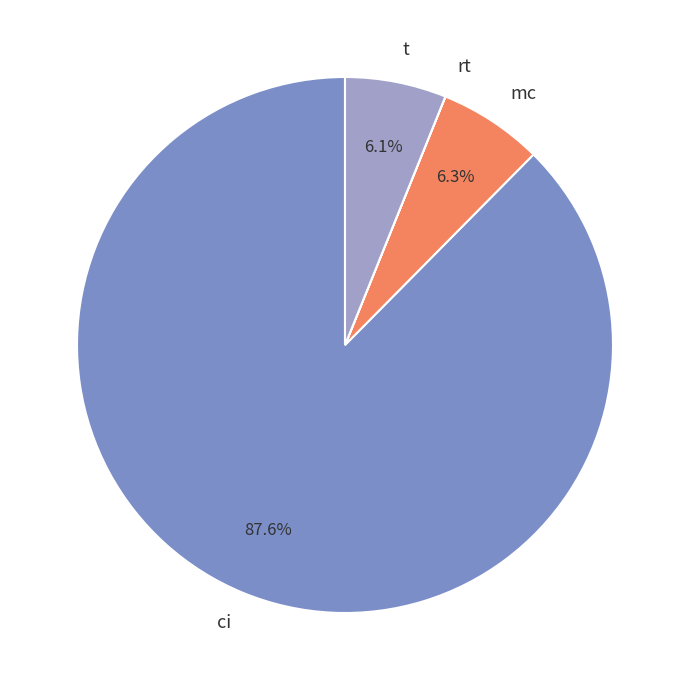

Which has a higher value, t or ci?

ci